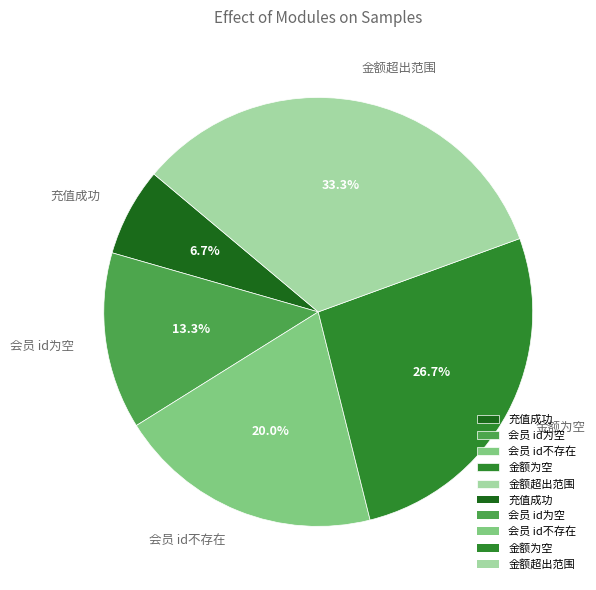

Which has a higher value, 会员 id为空 or 会员 id不存在?

会员 id不存在